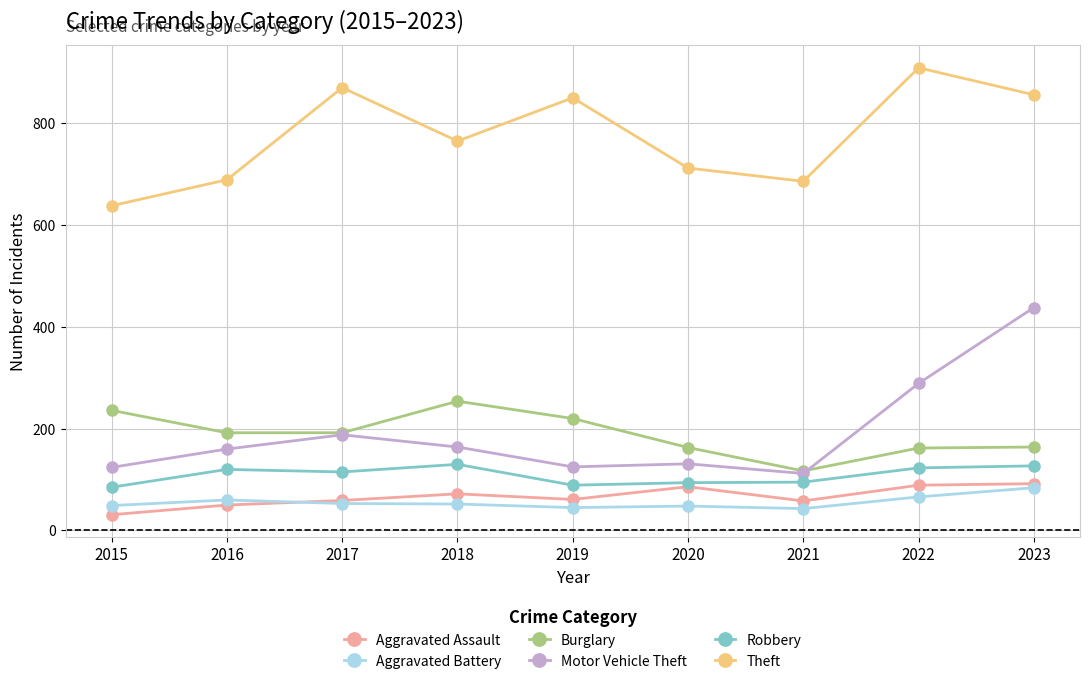

What are all the series names shown in the legend?

Aggravated Assault, Aggravated Battery, Burglary, Motor Vehicle Theft, Robbery, Theft